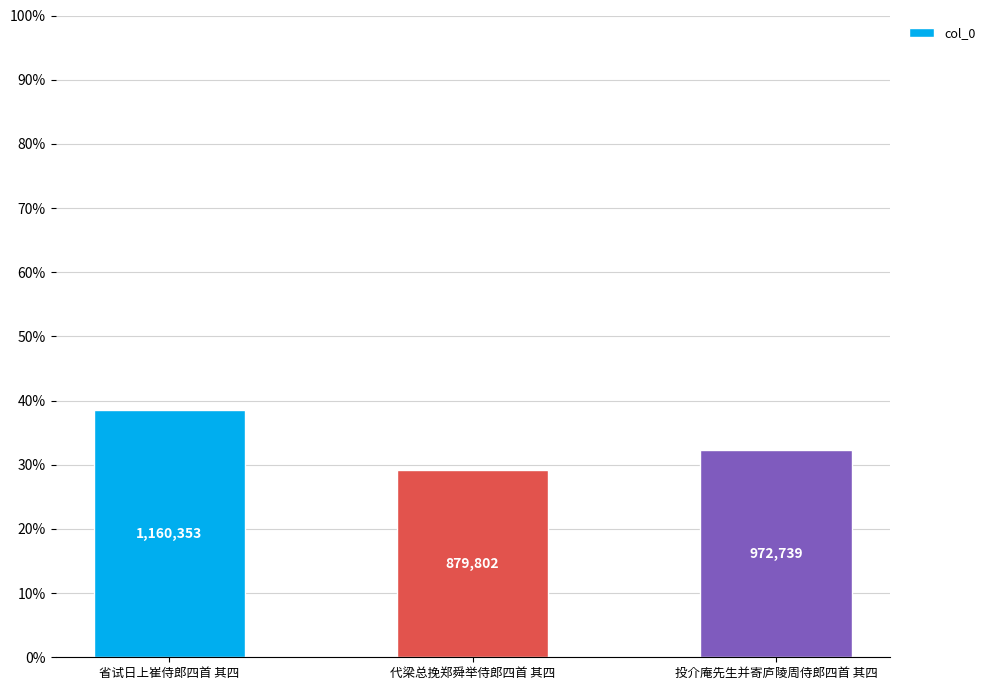

How many bars are there in total?

3